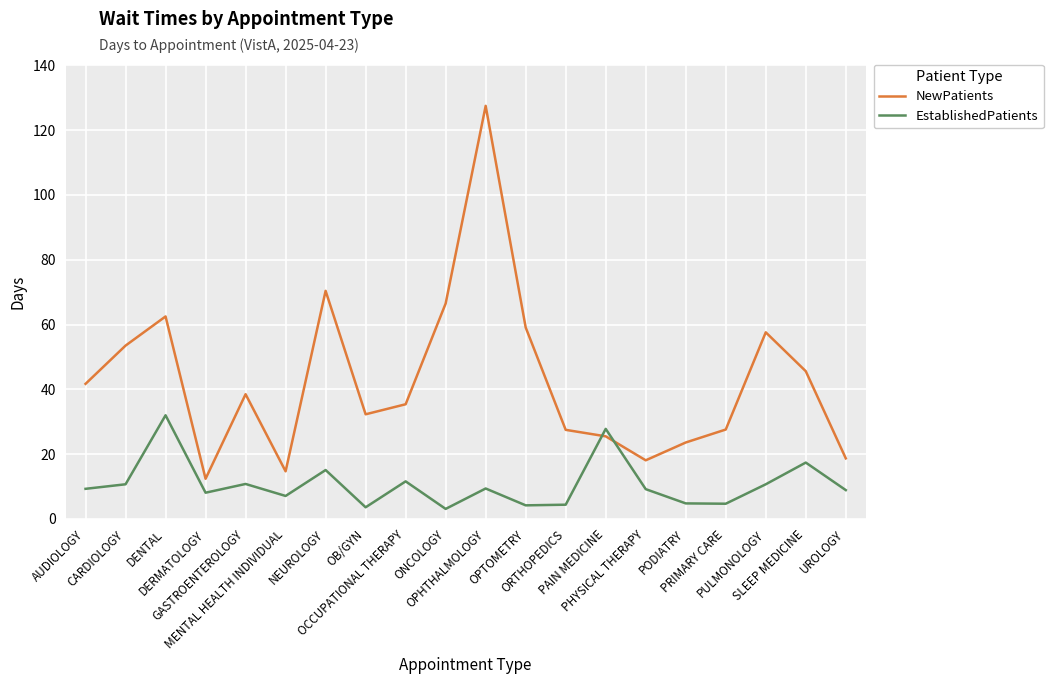

List the series in order of their overall mean, lowest first.

EstablishedPatients, NewPatients